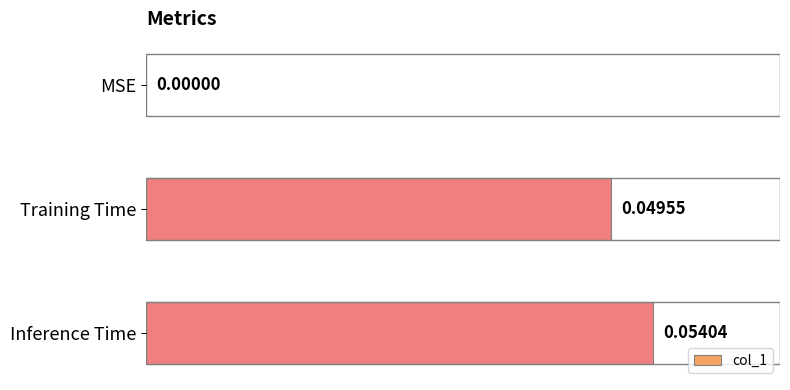

How many categories are shown in the chart?

3